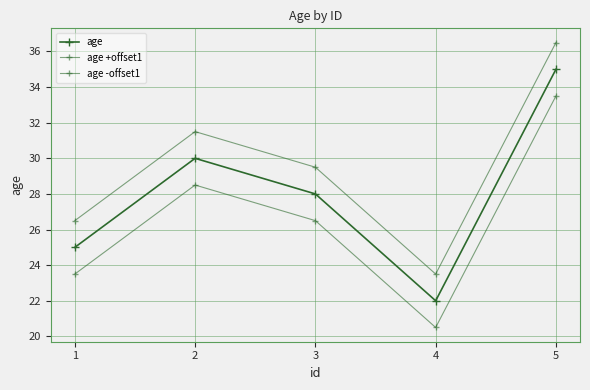

How many data points in age -offset1 are above 26?

3